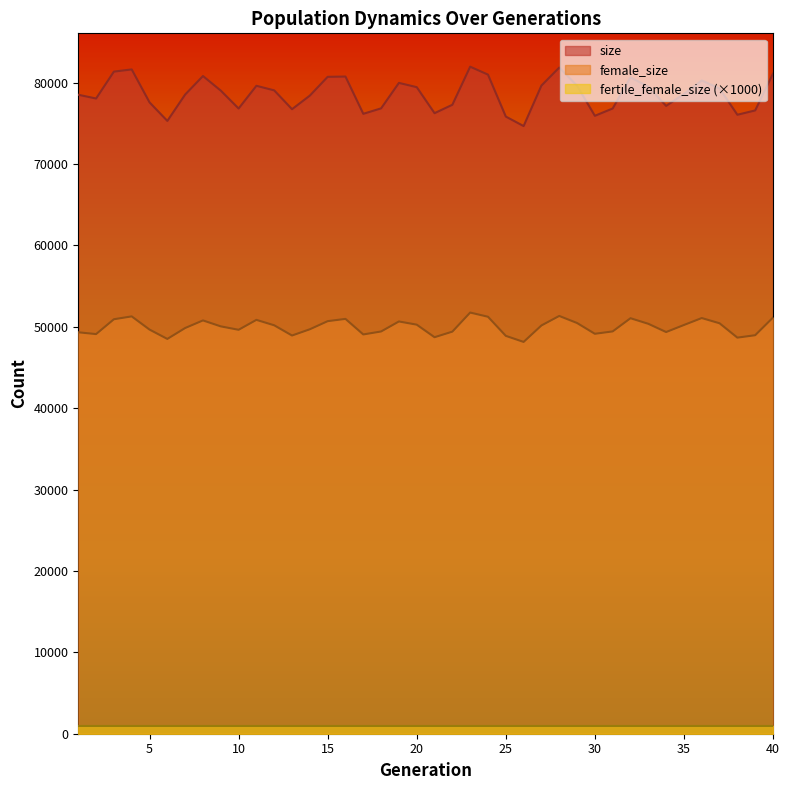

At which category does female_size reach its first local valley?

2